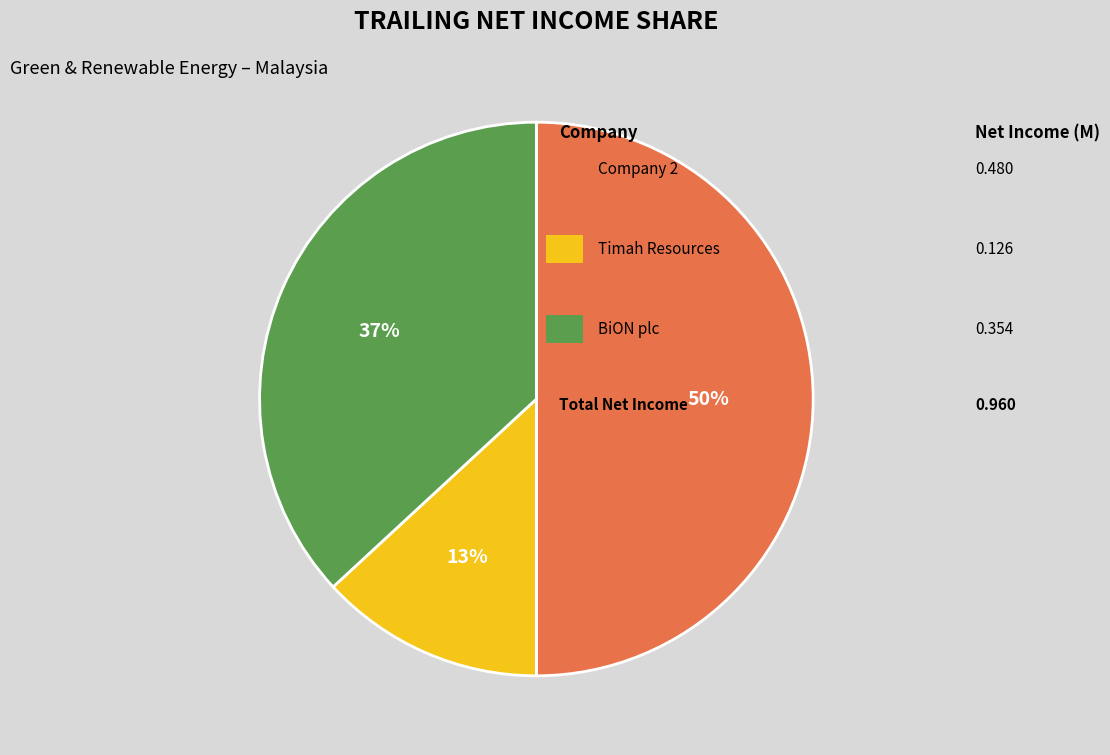

To the nearest percent, what is the average slice percentage?

33%